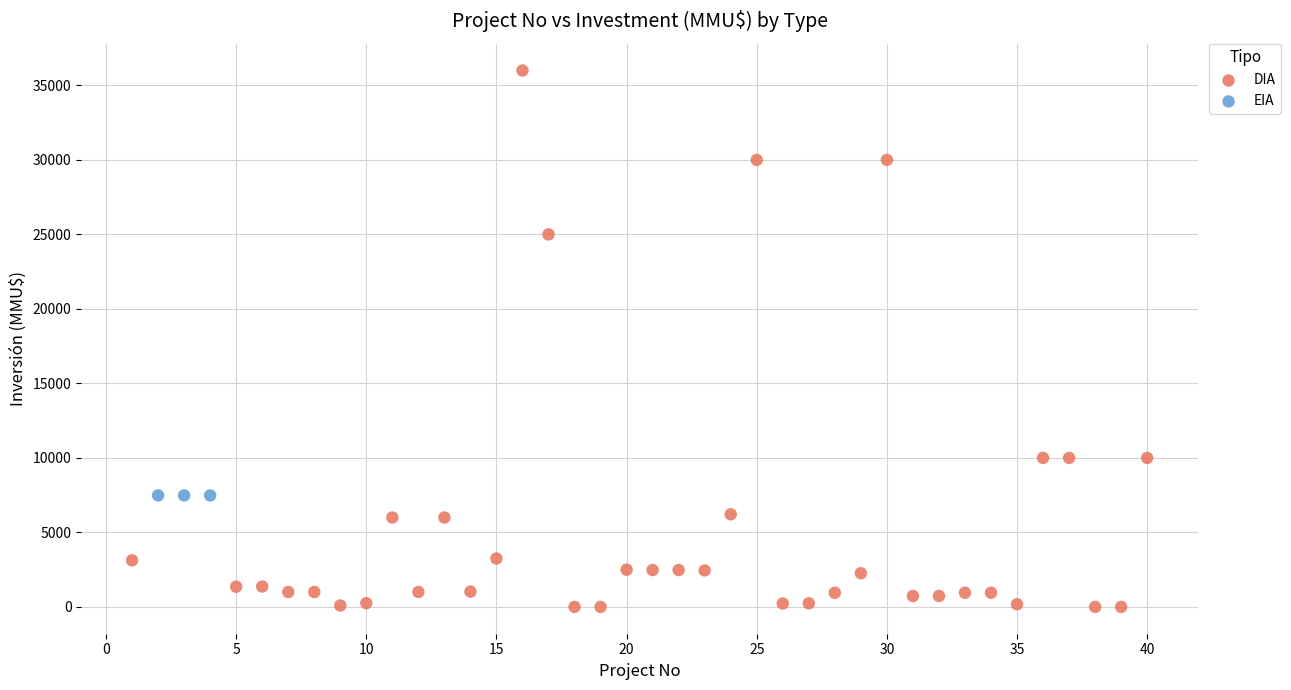

Which series reaches the minimum Y coordinate?

DIA